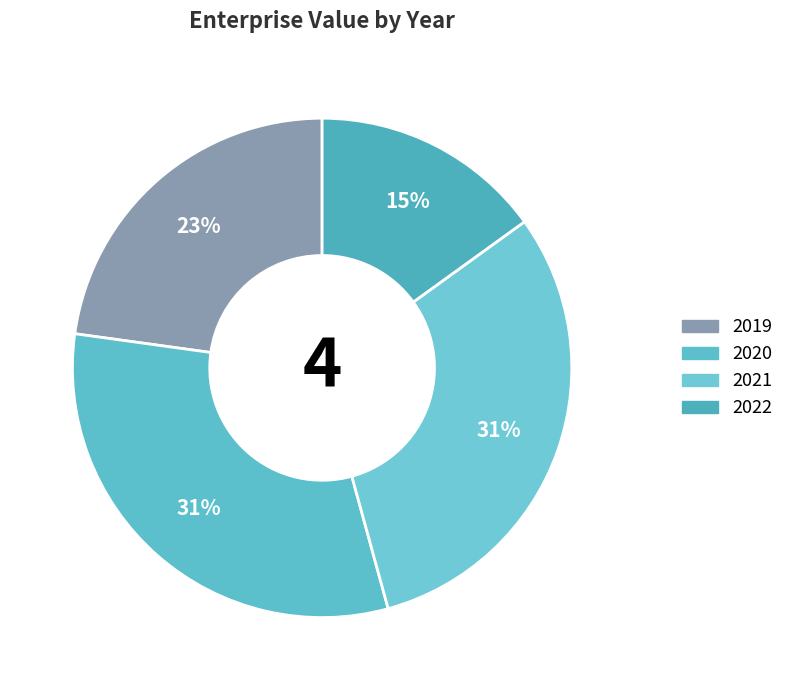

Combined, do 2019 and 2022 account for over 50%?

No